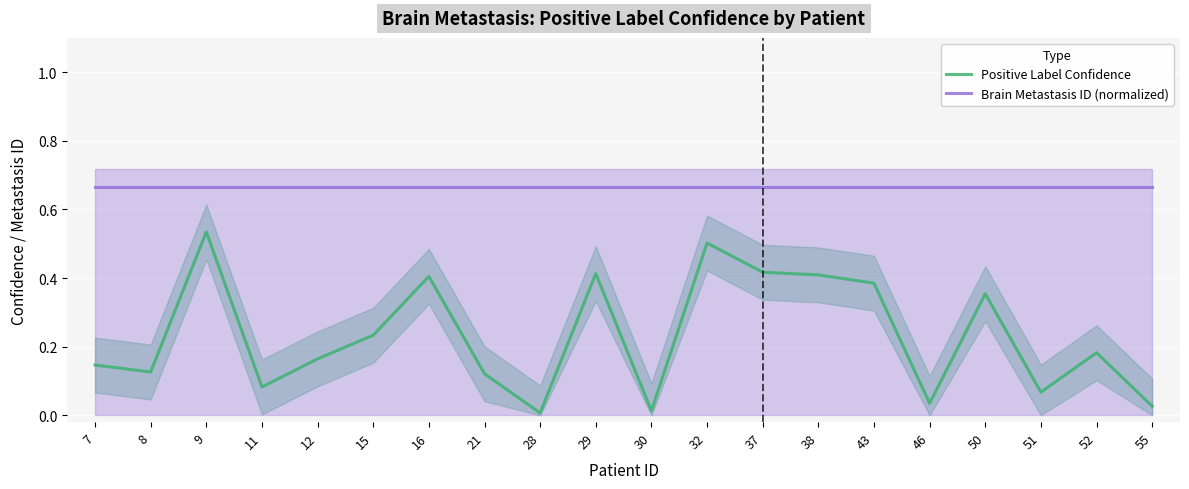

Which category has the highest value in the Positive Label Confidence series?

9